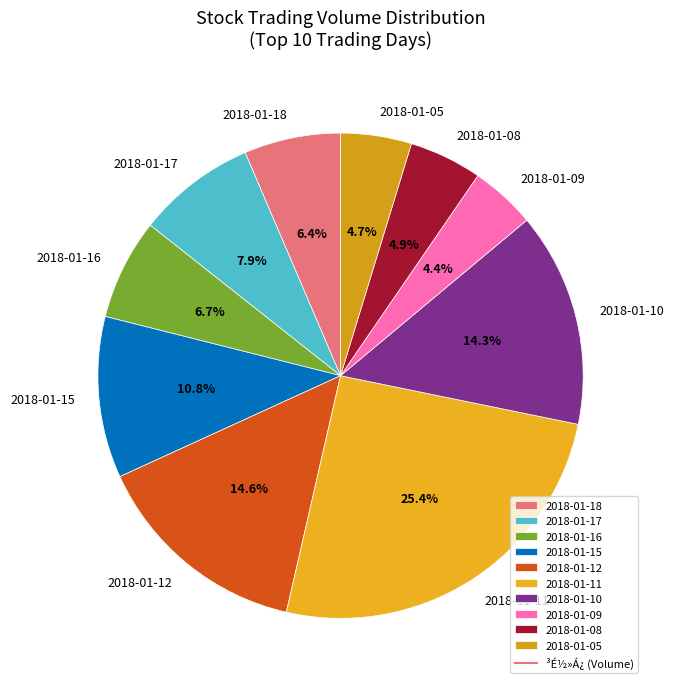

Which category has the biggest portion of the pie?

2018-01-11